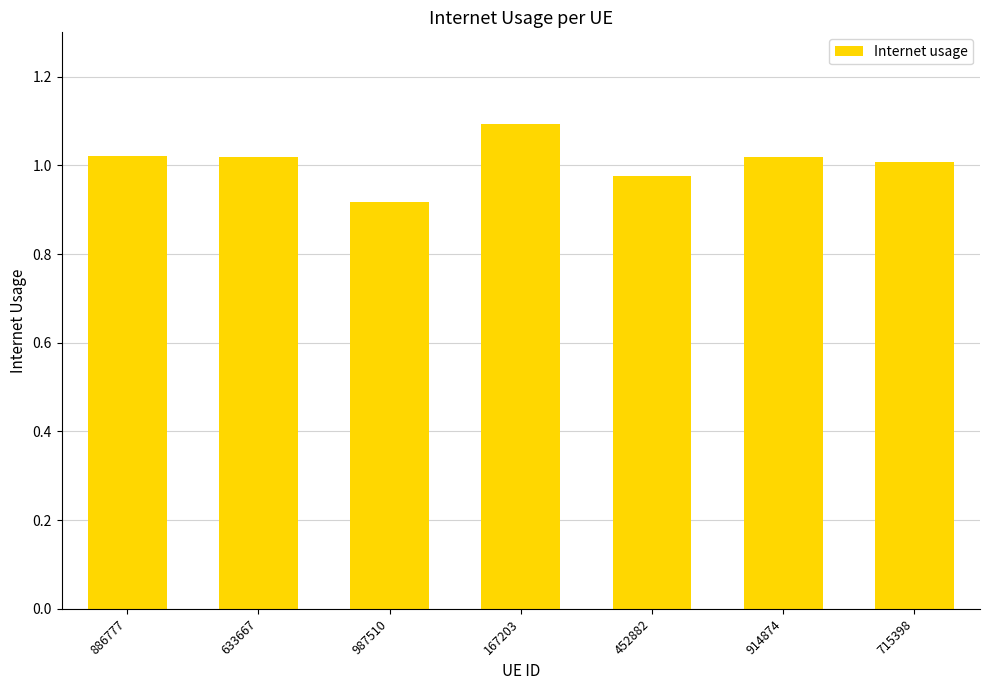

What is the sum of all values?

7.1